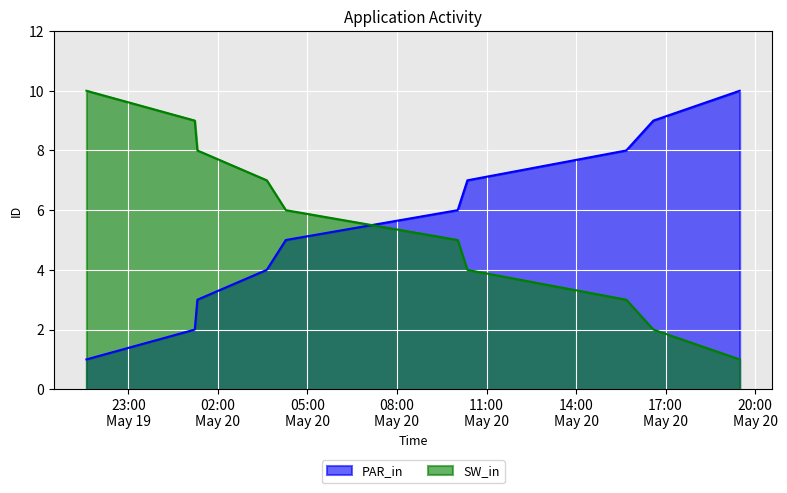

At how many categories does at least one series exceed 5?

10